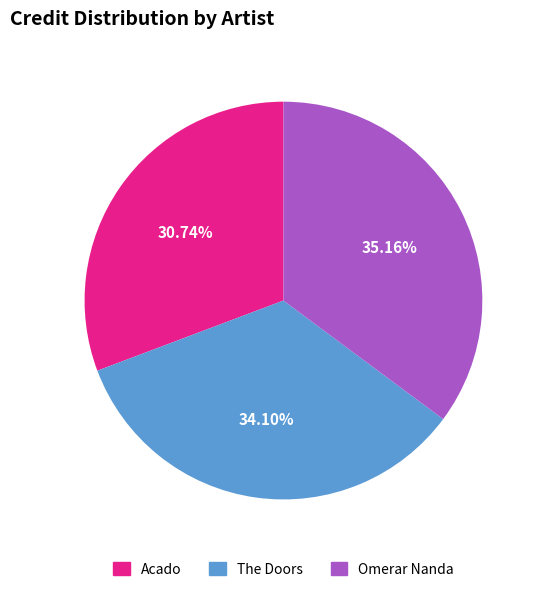

What is the largest slice in the pie chart?

Omerar Nanda